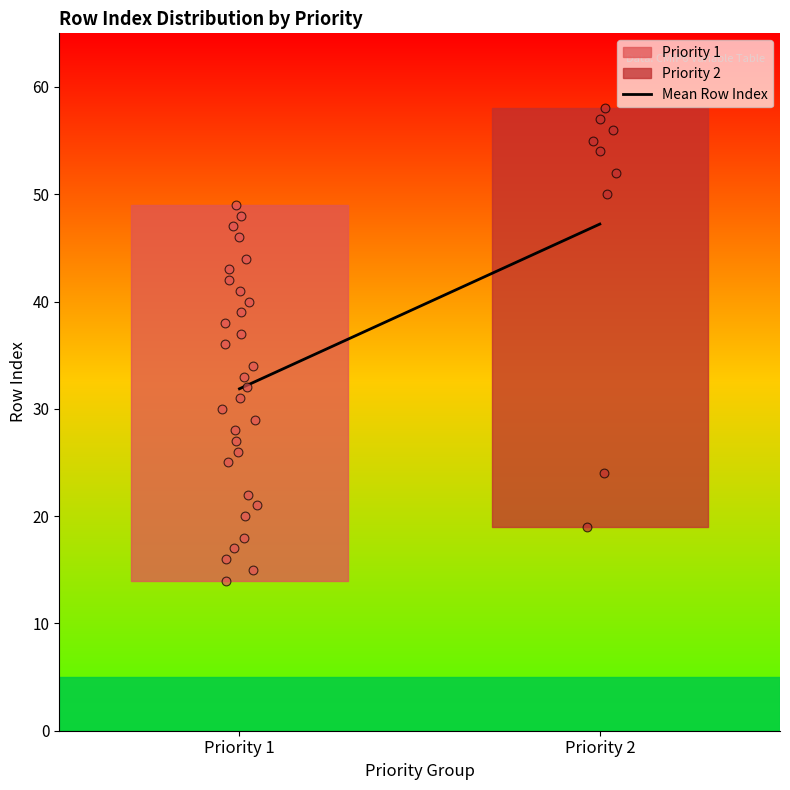

What is the change in value from Priority 1 to Priority 2?

+15.4